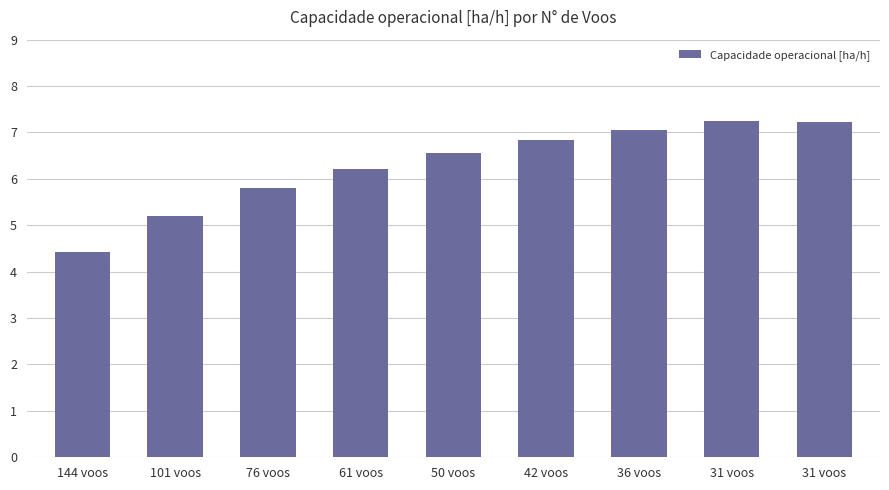

At which category does the chart reach its minimum across all series?

144 voos